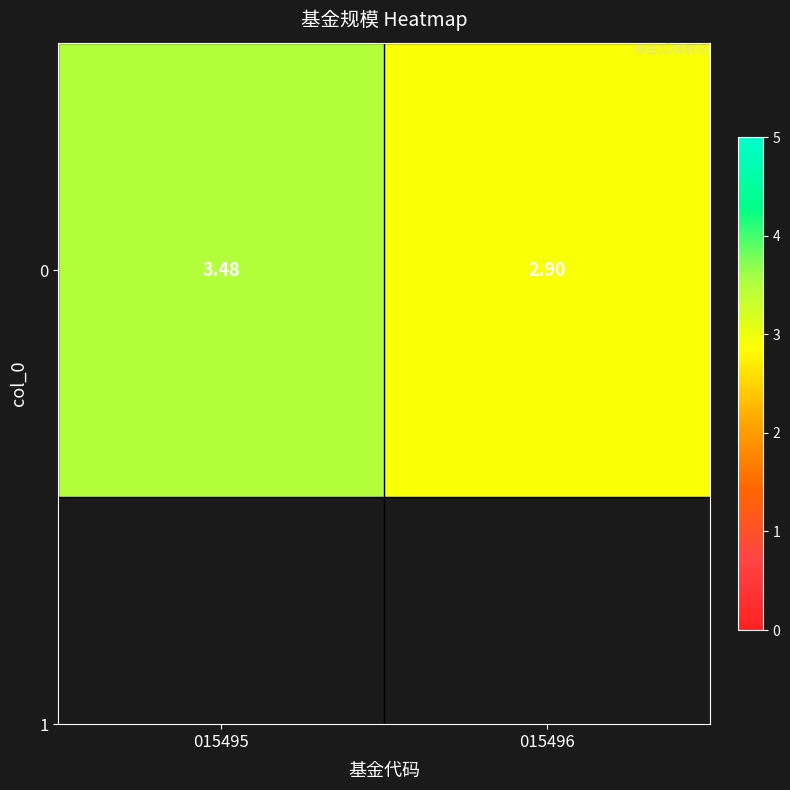

Rank the categories by value from lowest to highest.

015496, 015495